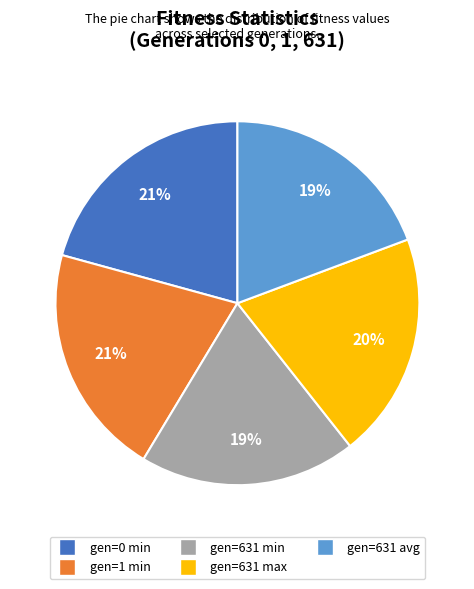

Does any single category account for the majority?

No